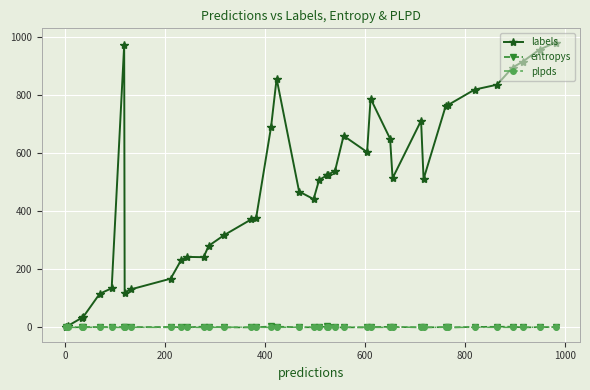

True or false: labels has more than 0 interior local peaks.

True